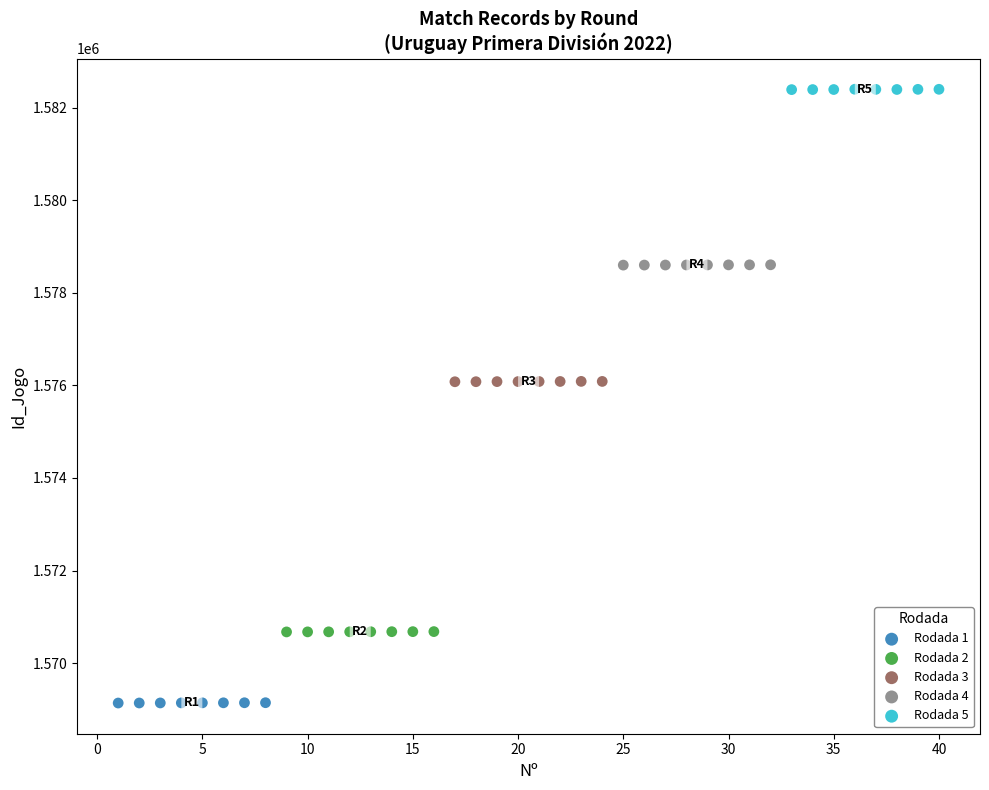

Which series contains the lowest Y value?

Rodada 1